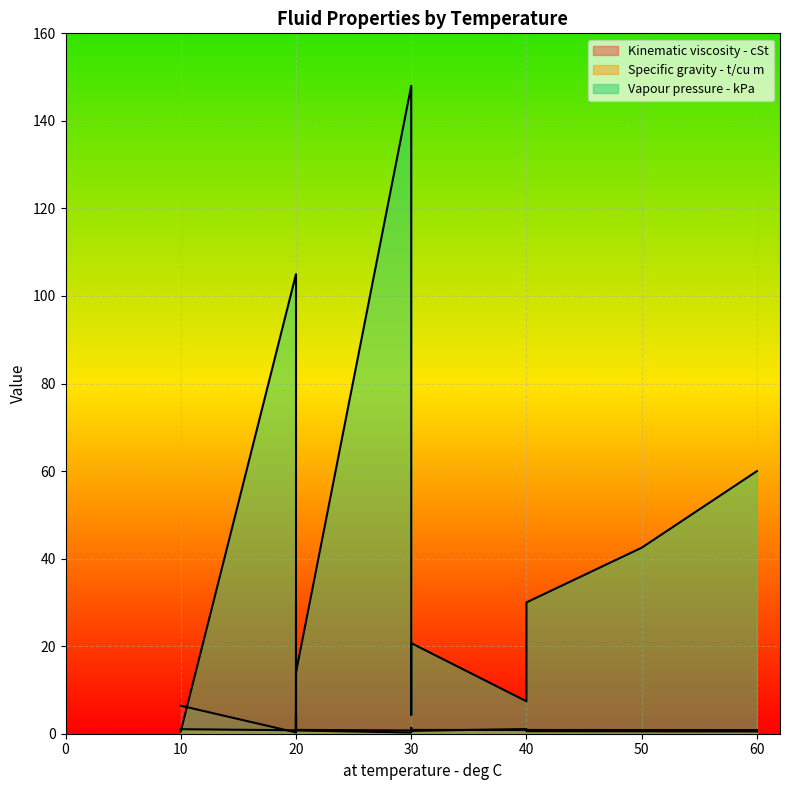

Which has a higher value, 20 or 50?

20